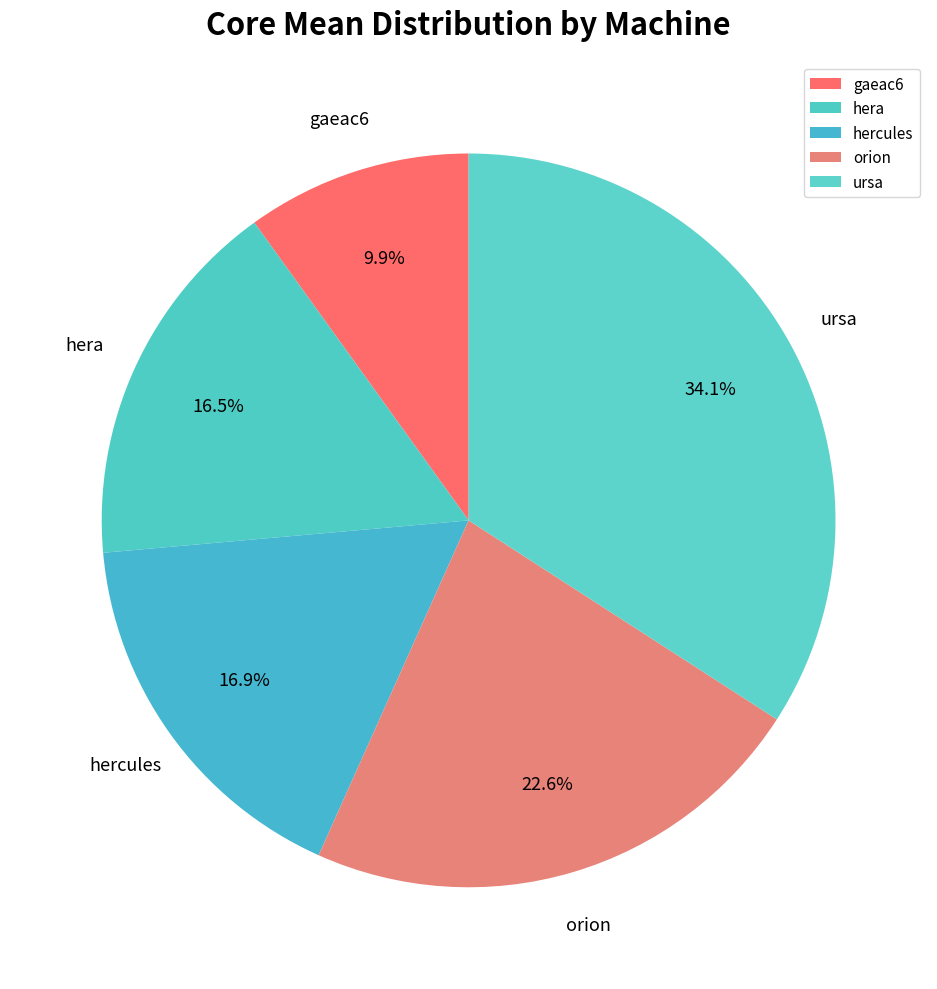

Count the number of slices in the pie.

5